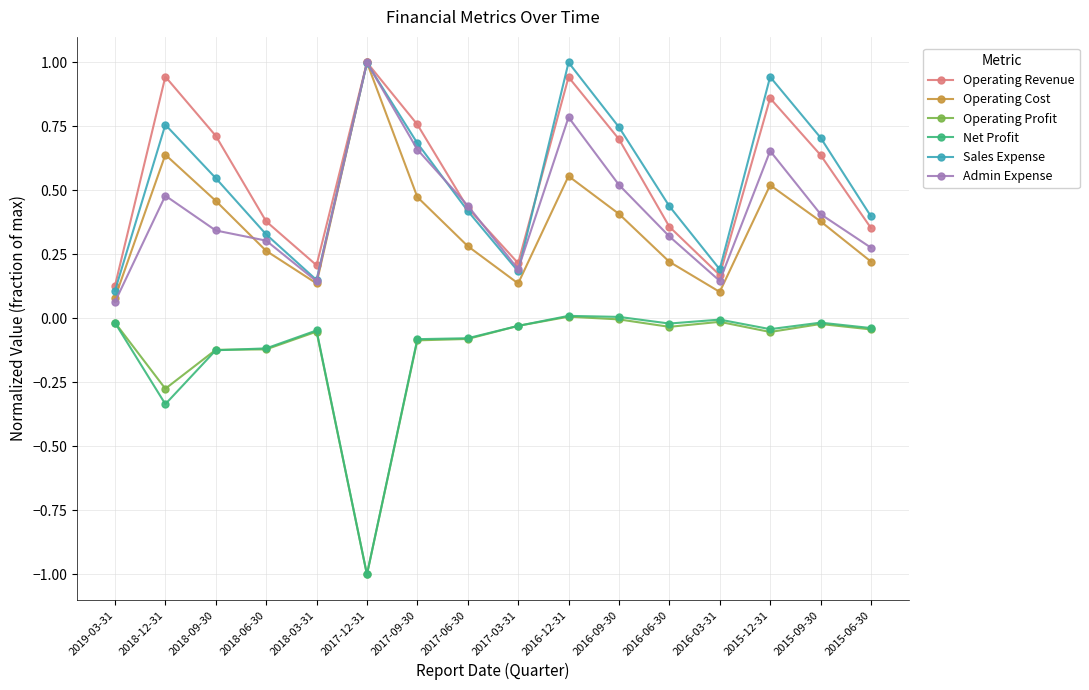

The Operating Cost series shows 0.5 at 2015-12-31. True or false?

True